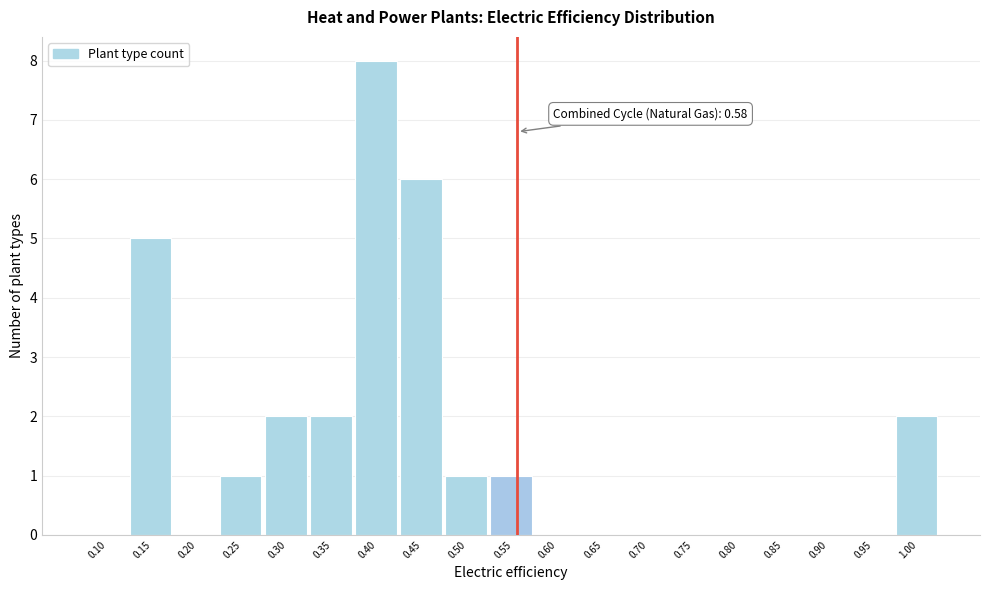

Reading left to right, transcribe all the data shown in this chart.

0.10=0	0.15=5	0.20=0	0.25=1	0.30=2	0.35=2	0.40=8	0.45=6	0.50=1	0.55=1	0.60=0	0.65=0	0.70=0	0.75=0	0.80=0	0.85=0	0.90=0	0.95=0	1.00=2